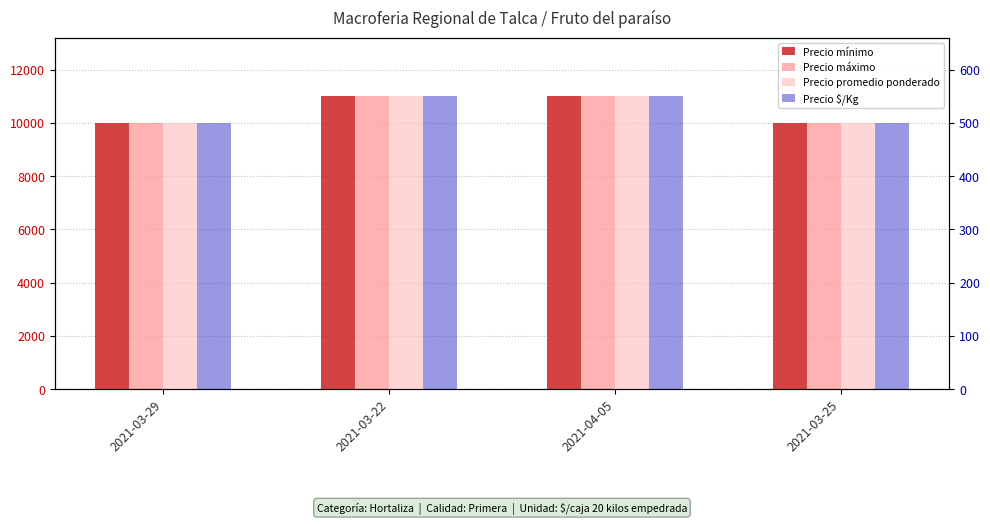

Which series has the largest range (max minus min)?

Precio mínimo